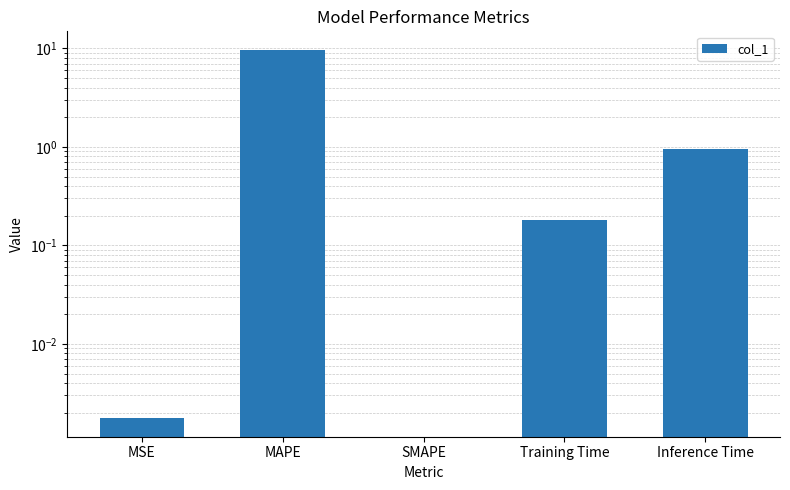

Between Training Time and MSE, which is larger?

Training Time